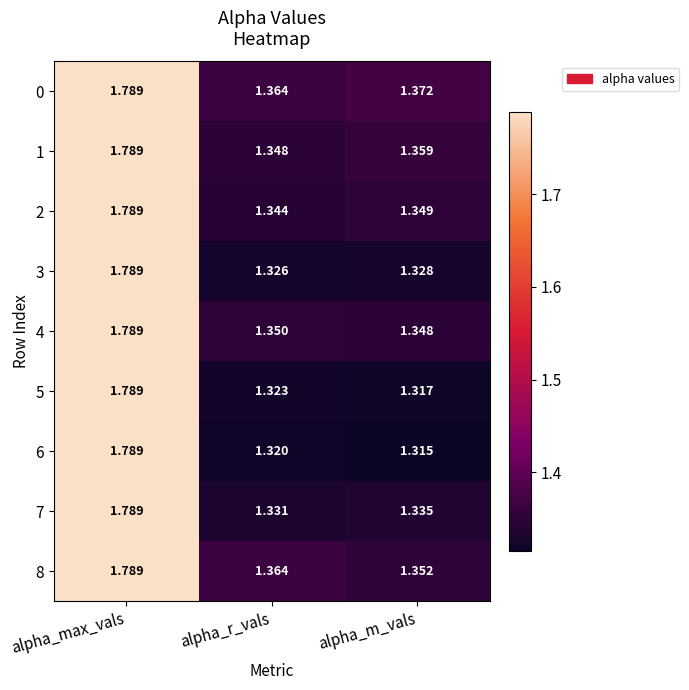

Which label corresponds to the largest value in the chart?

alpha_max_vals